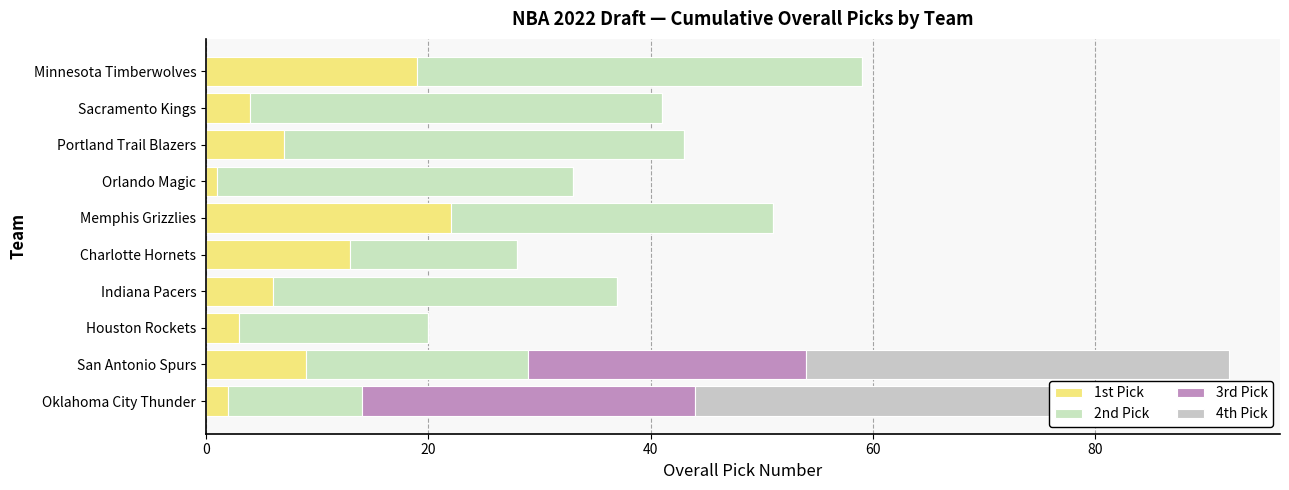

Reading left to right, transcribe all the data shown in this chart.

1st Pick: 2	9	3	6	13	22	1	7	4	19
2nd Pick: 12	20	17	31	15	29	32	36	37	40
3rd Pick: 30	25	0	0	0	0	0	0	0	0
4th Pick: 34	38	0	0	0	0	0	0	0	0